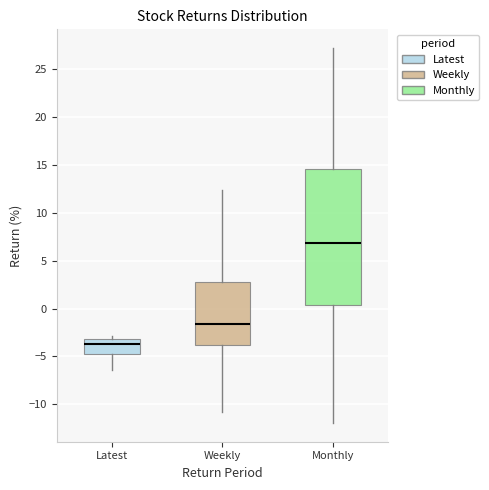

Reading left to right, read every box against the y-axis: the position of its median line, the range the box covers, and the ends of its whiskers. The values are not printed on the chart, so give them approximately, as read against the axis.

Latest: median -3.5, box -5.0 to -3.0, whiskers -6.5 to -3.0 (just above the box's upper edge)
Weekly: median -1.5, box -4.0 to 2.5, whiskers -11.0 to 12.5
Monthly: median 7.0, box 0.5 to 14.5, whiskers -12.0 to 27.0